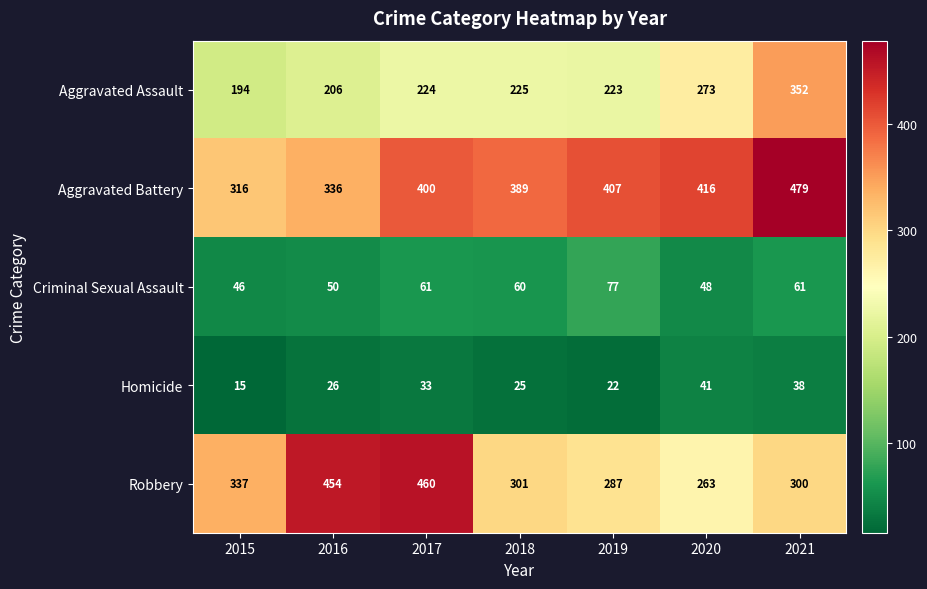

Which series has the largest total across all categories?

Aggravated Battery